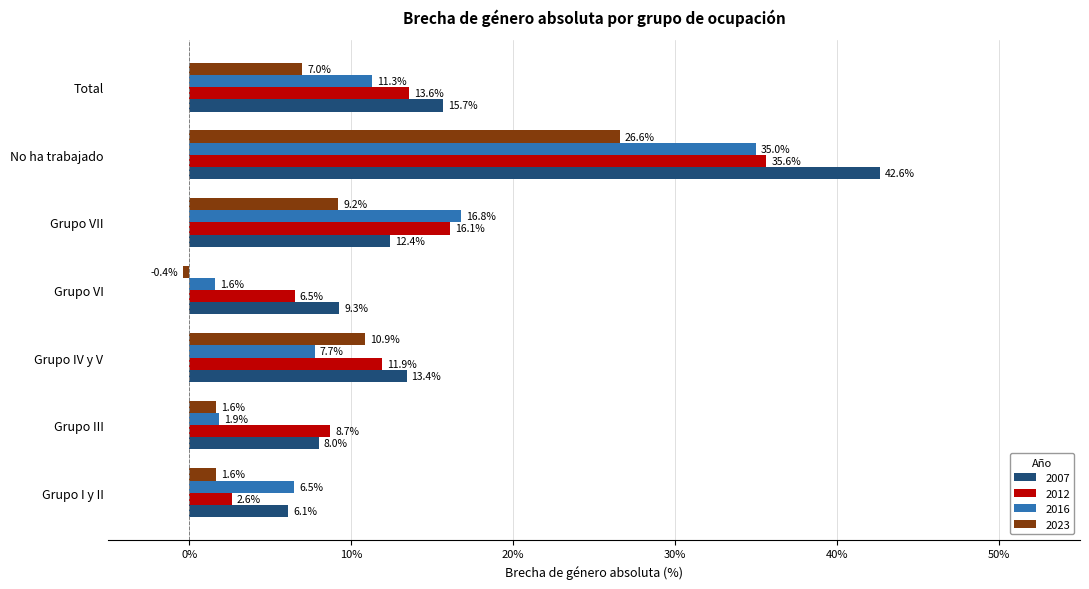

Rank the series by their maximum value, from lowest to highest.

2023, 2016, 2012, 2007